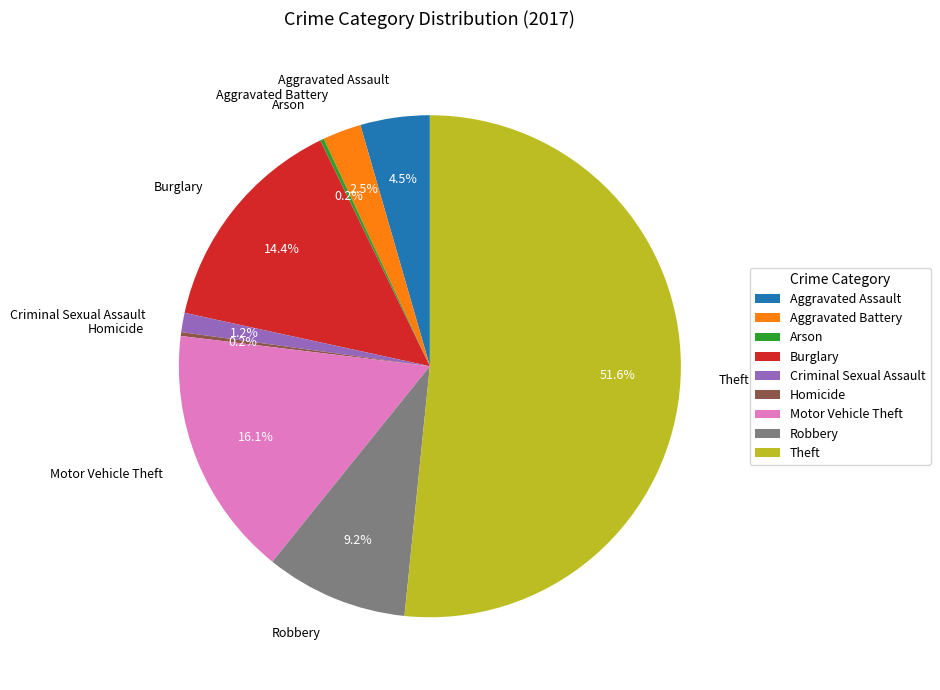

To the nearest percent, what portion does Theft represent?

52%